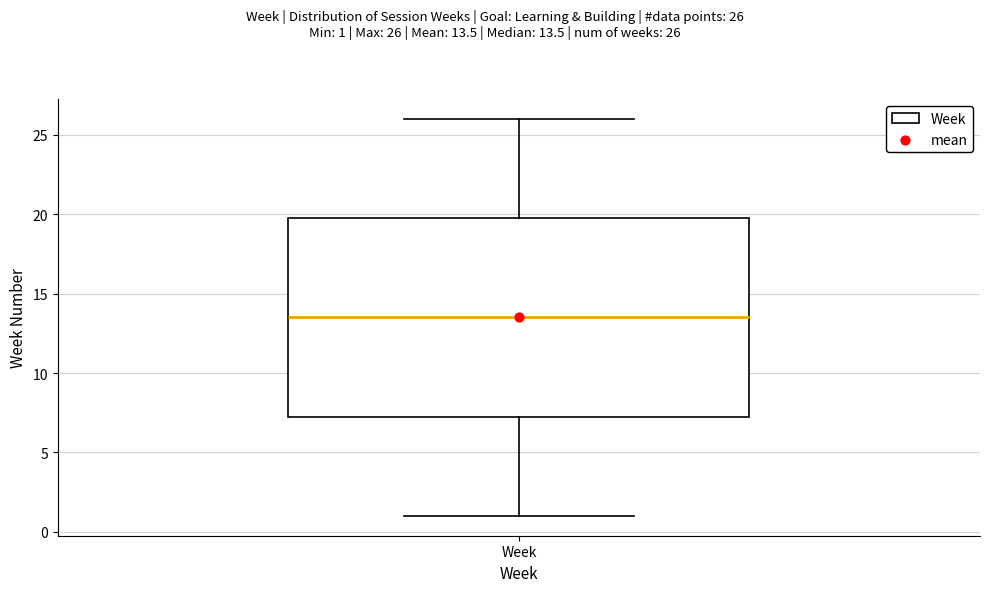

Read this box plot against the y-axis: the position of the median line, the range covered by the box, and the ends of both whiskers. The values are not printed on the chart, so give them approximately, as read against the axis.

median 13.5, box 7.5 to 20.0, whiskers 1.0 to 26.0